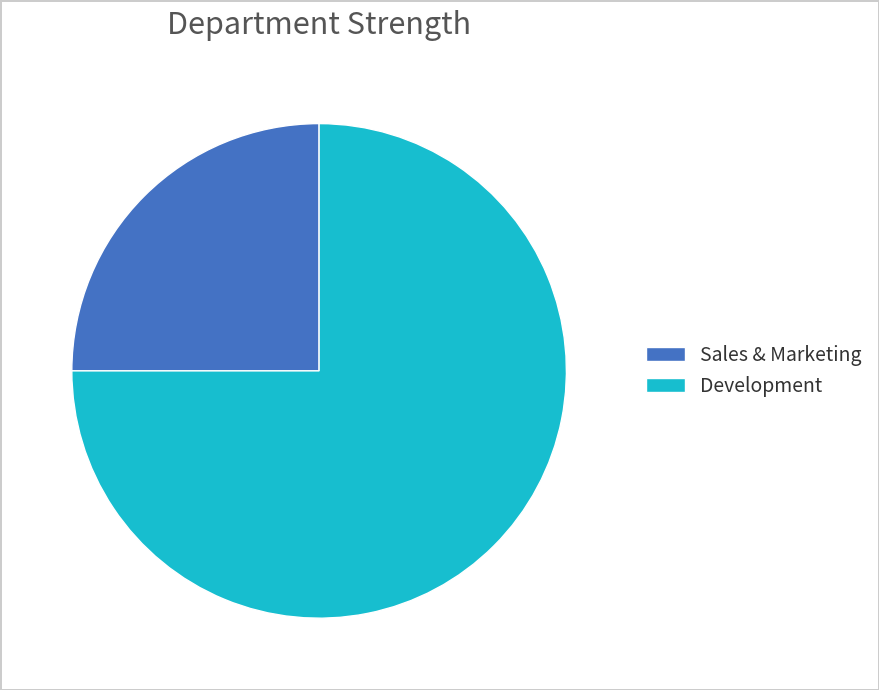

Combined, do Sales & Marketing and Development account for over 50%?

Yes